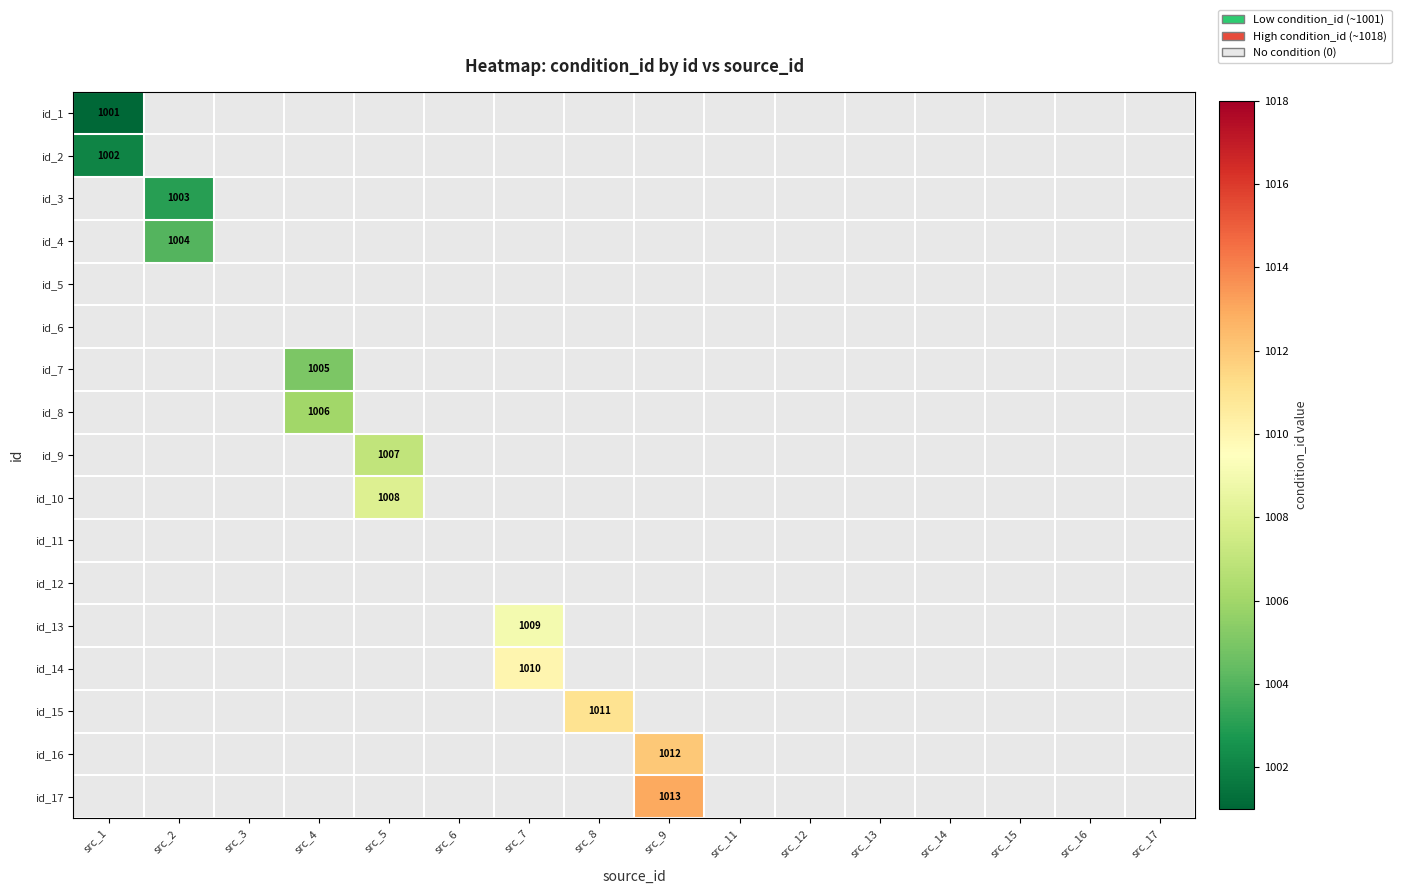

What is the difference between the highest and lowest values at src_8?

1011